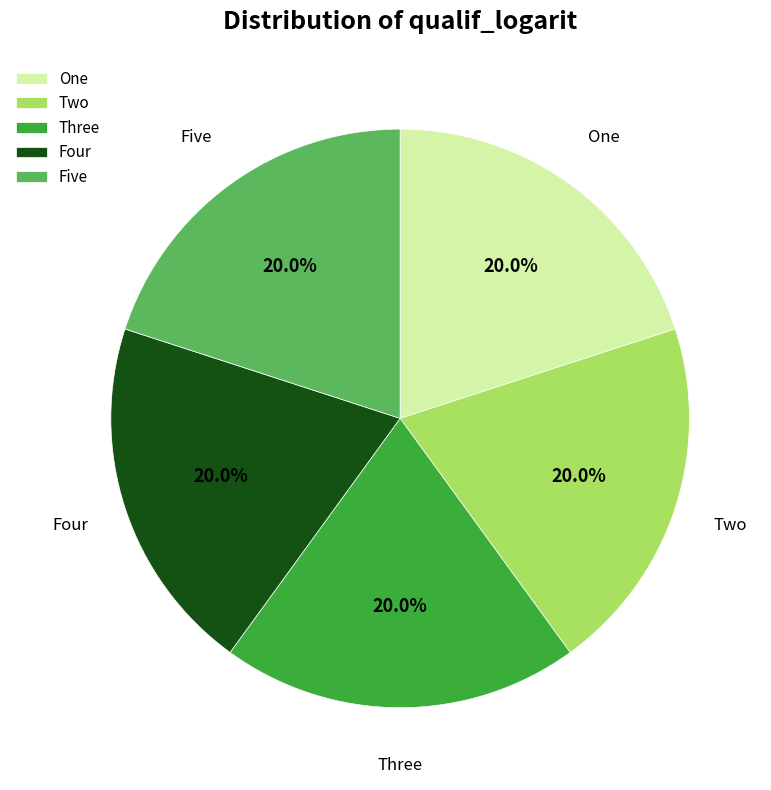

Is the sum of Two and One greater than half?

No